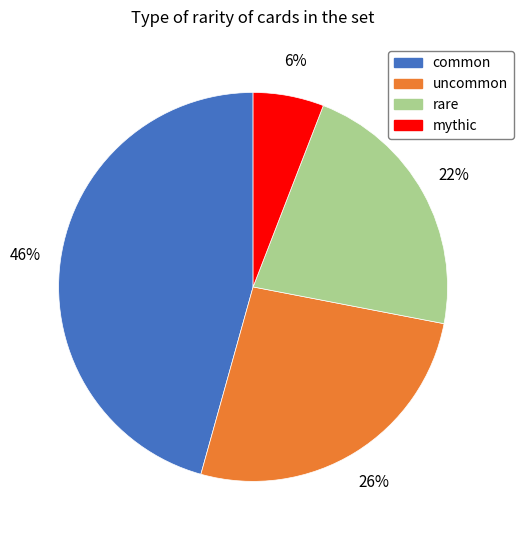

Between uncommon and rare, which is larger?

uncommon